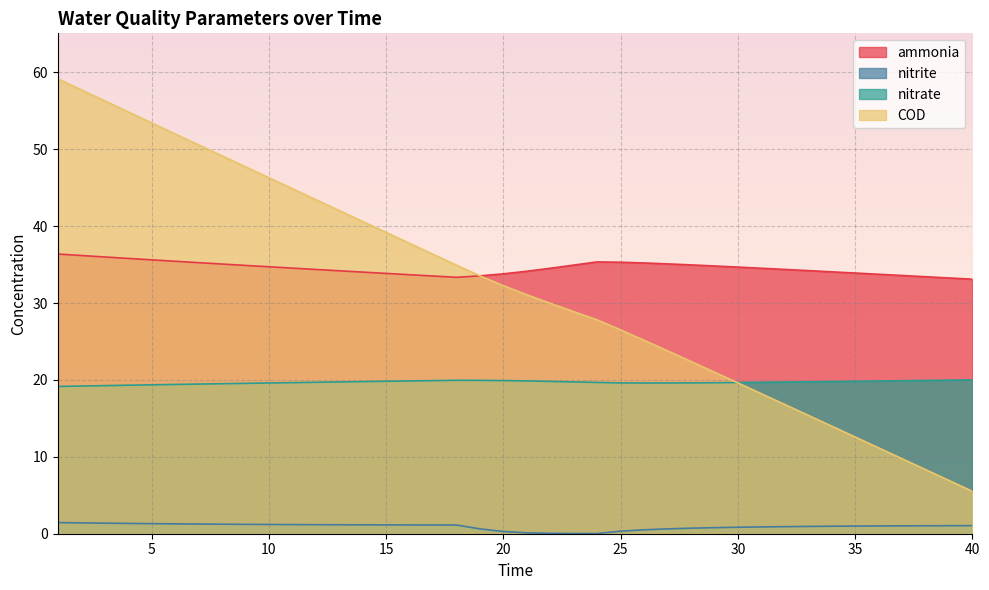

Is the value of ammonia at 10 greater than the value of nitrate at 7?

Yes